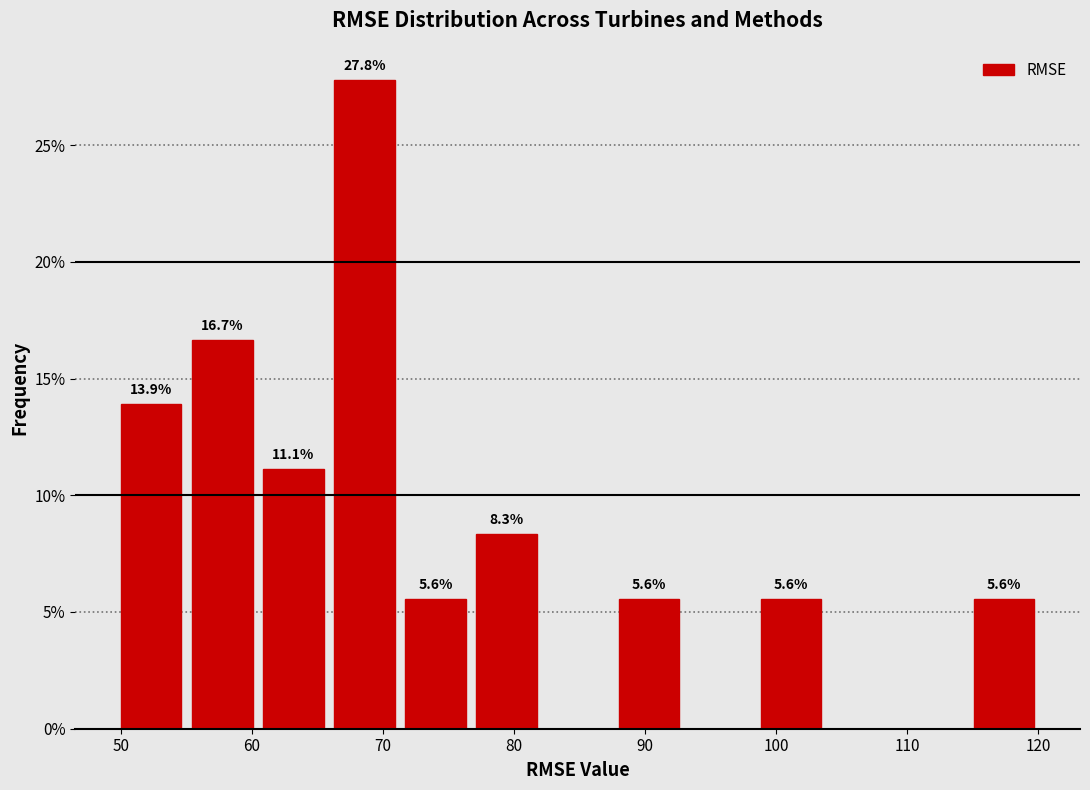

Which range on the x-axis has the tallest bar?

66 to 71